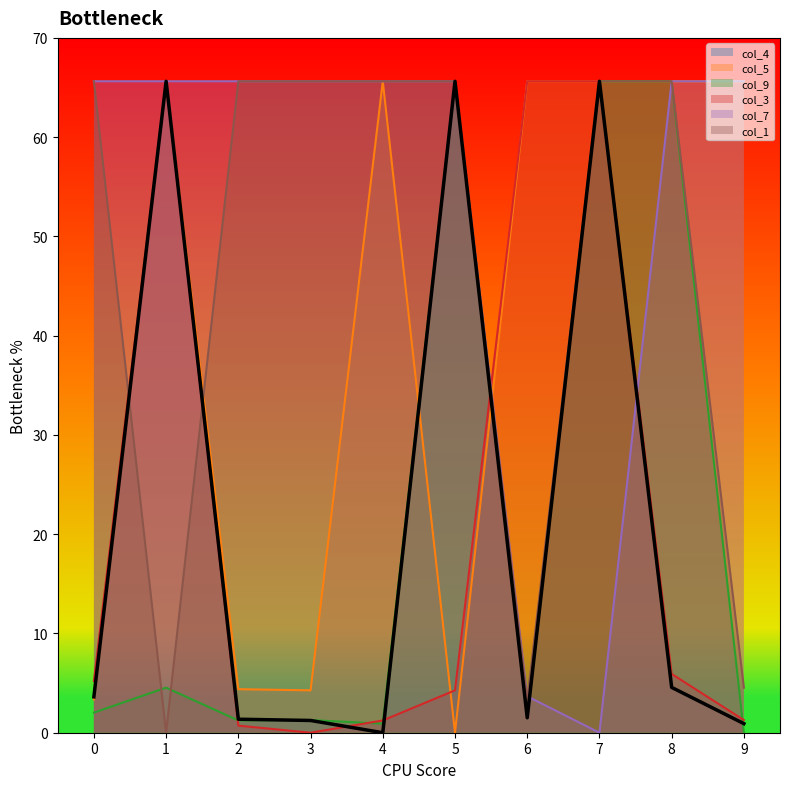

True or false: col_7 has a value of -29.0 at 7.

False